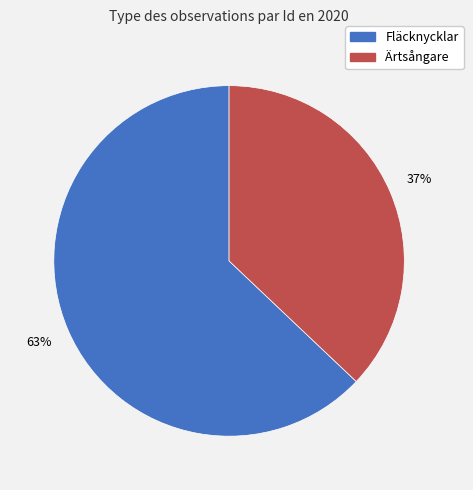

To the nearest percent, what is the average slice percentage?

50%